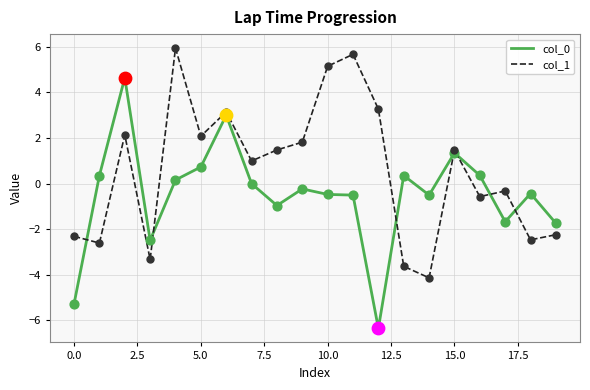

Which series has the largest total across all categories?

col_1